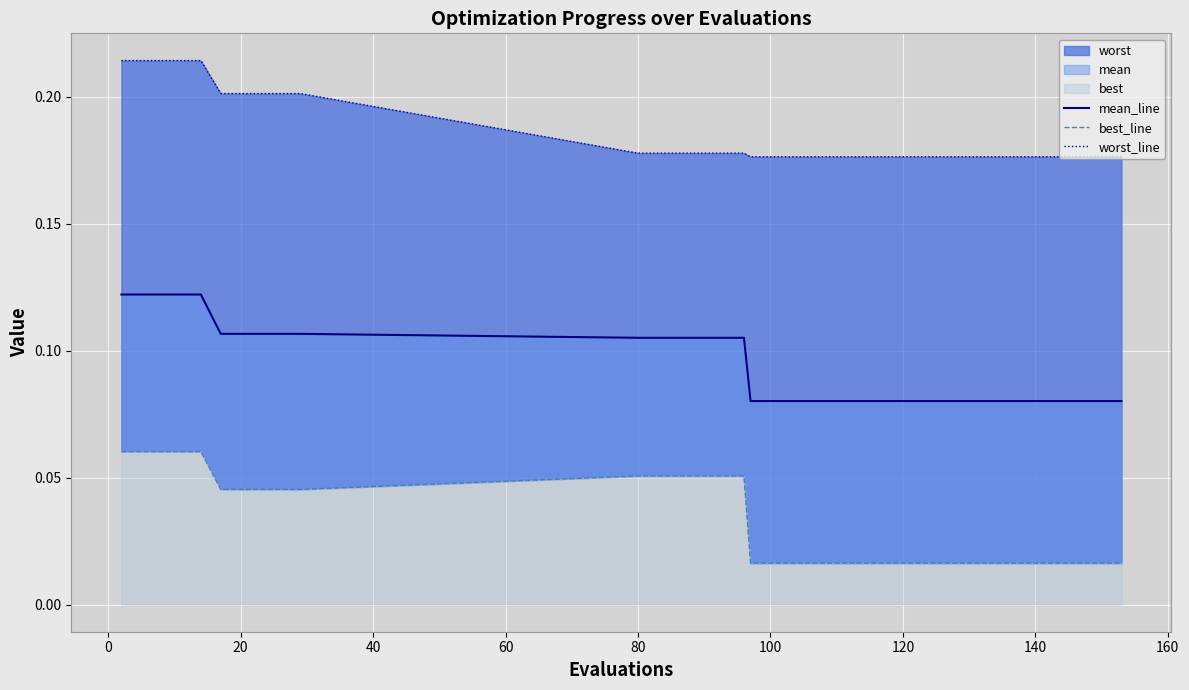

What is the approximate value of worst_line at 60?

0.2